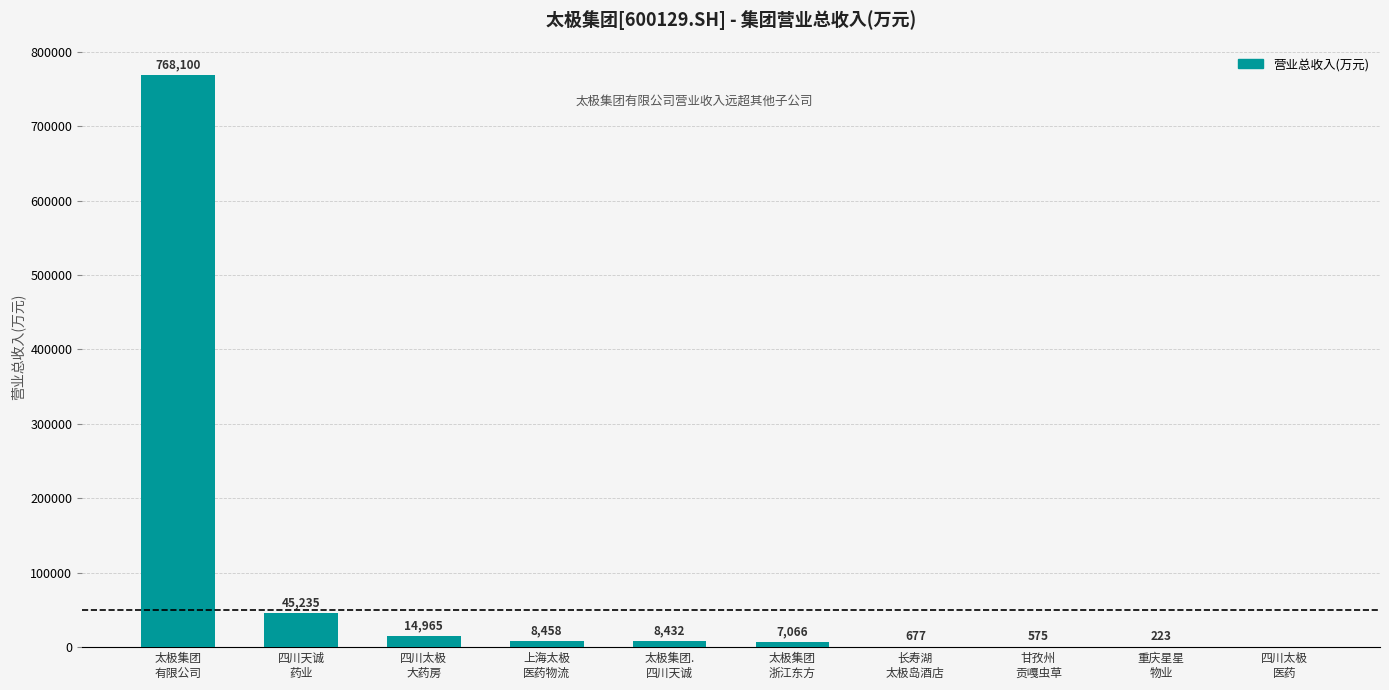

Where is the data nearest to the value 384050?

四川天诚
药业